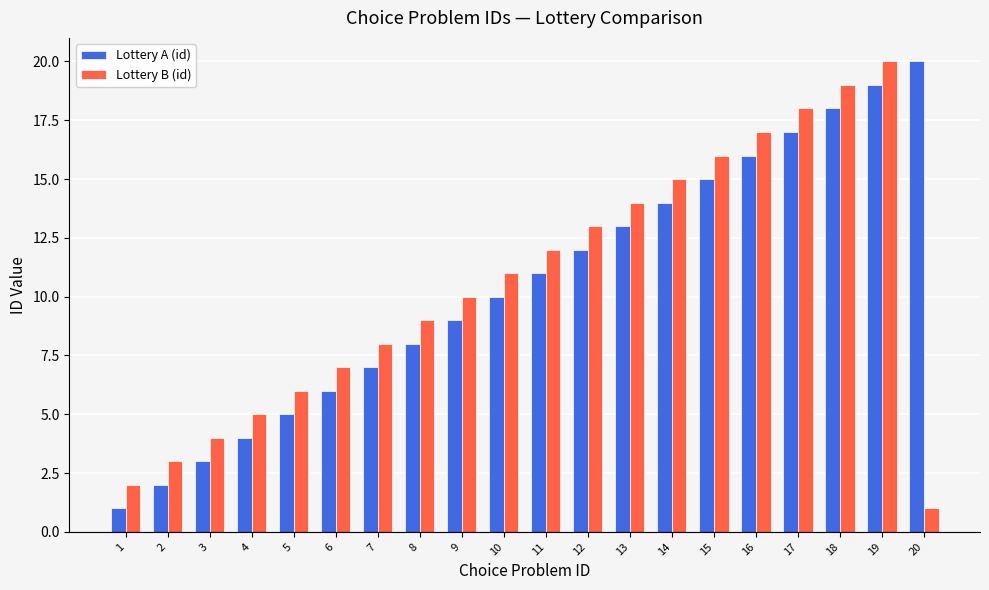

What is the value of the Lottery A (id) bar at the 13th from the left?

13